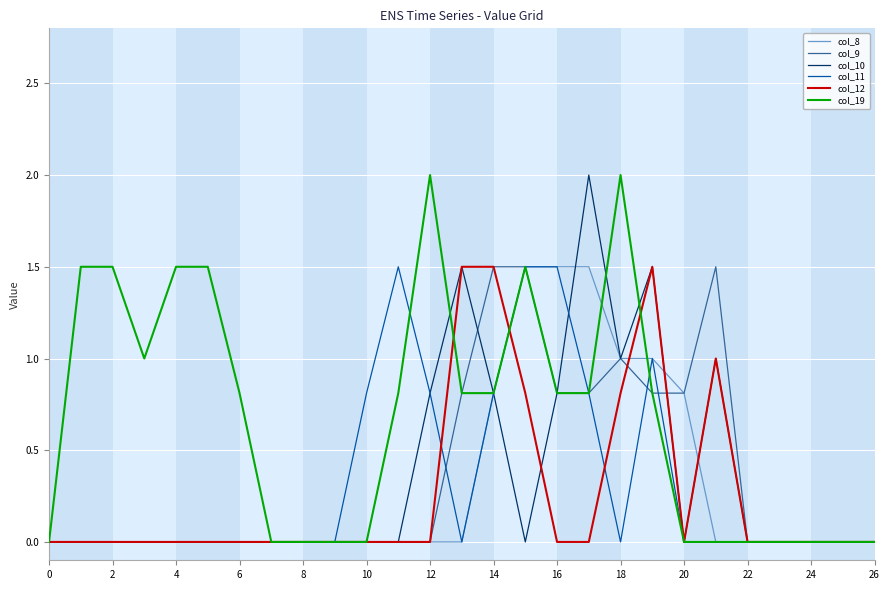

What is the maximum value for col_8?

1.5